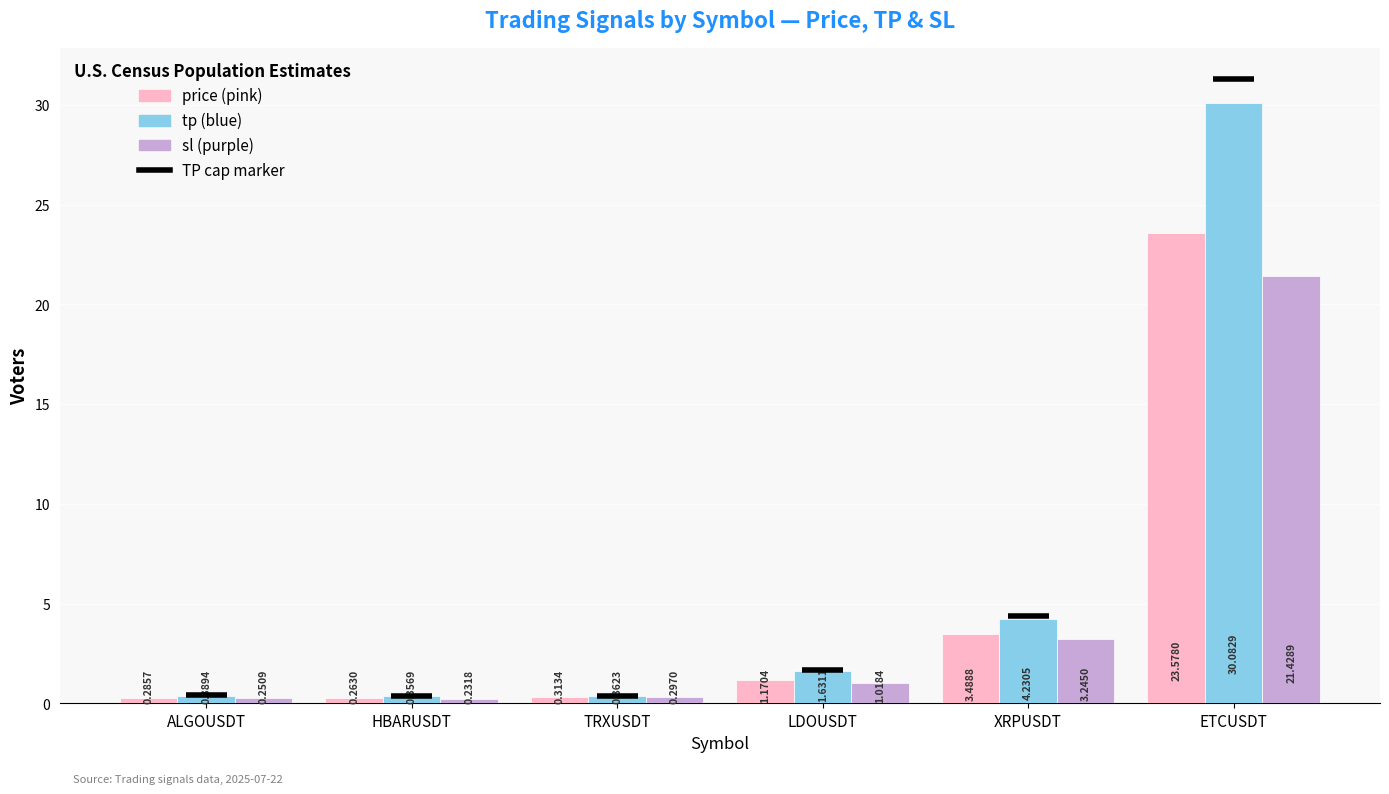

What is the total value across all series at LDOUSDT?

3.8